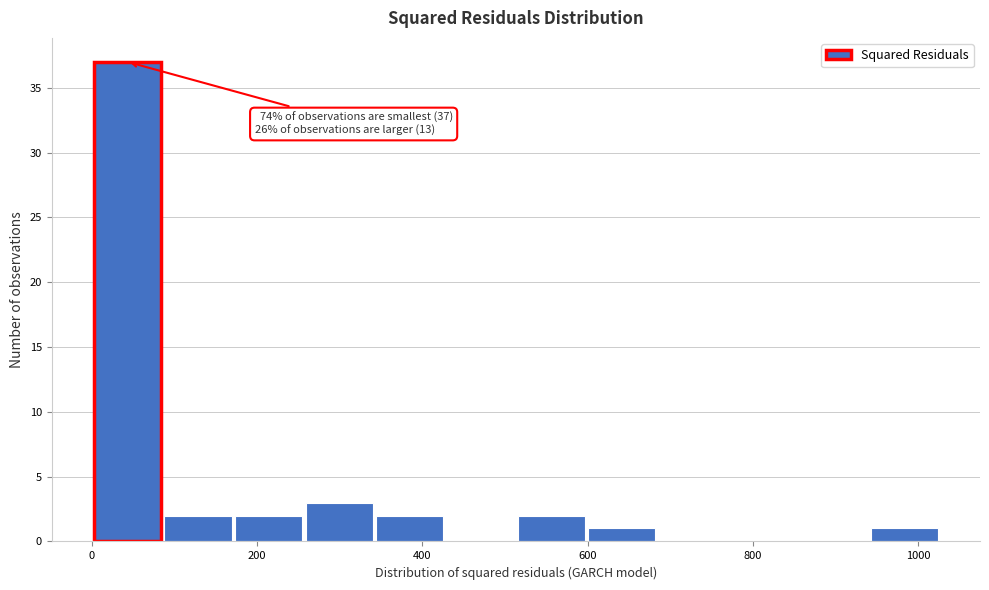

Which range on the x-axis has the tallest bar?

0 to 80